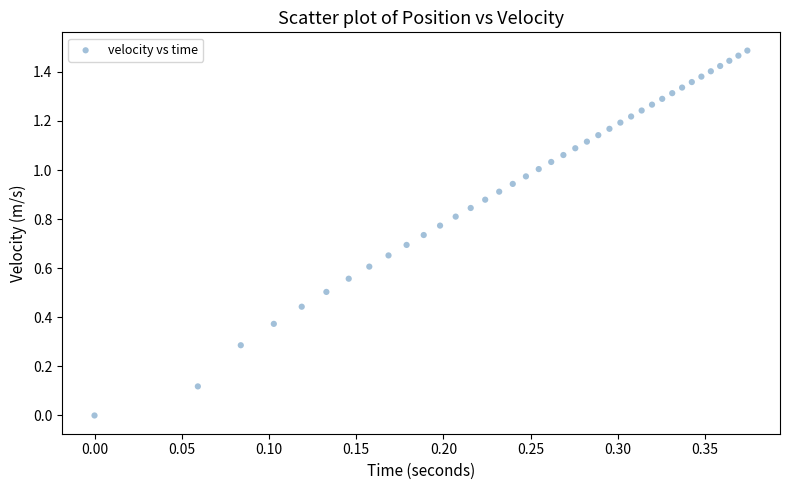

Count the number of points in this scatter plot.

39